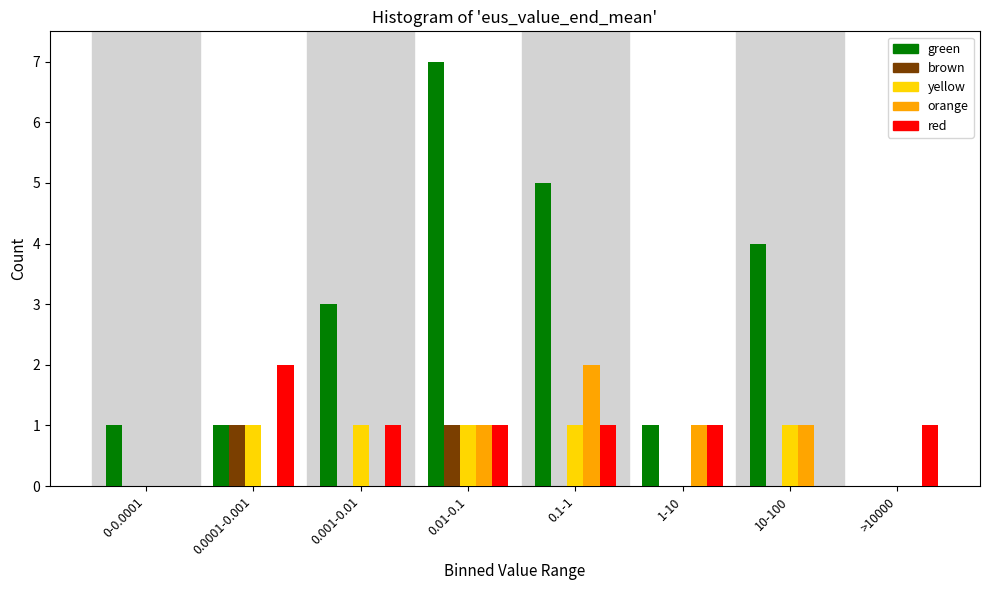

Which series changed the most between 0-0.0001 and 0.0001-0.001?

red